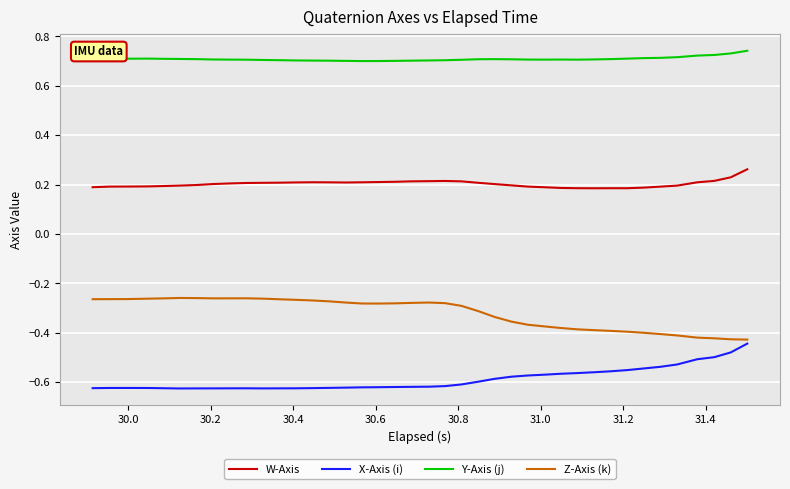

Rank the series by their maximum value, from highest to lowest.

Y-Axis (j), W-Axis, Z-Axis (k), X-Axis (i)